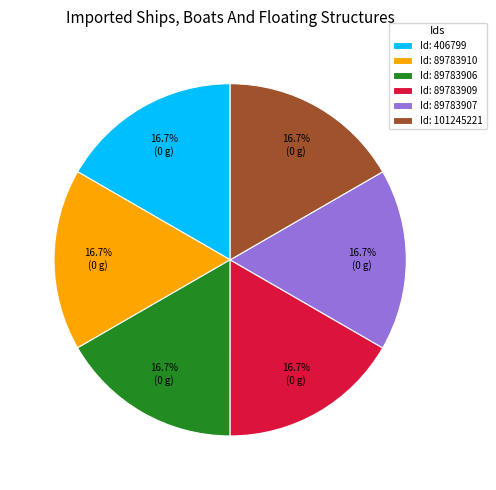

Does Id: 89783909 represent more than half of the total?

No